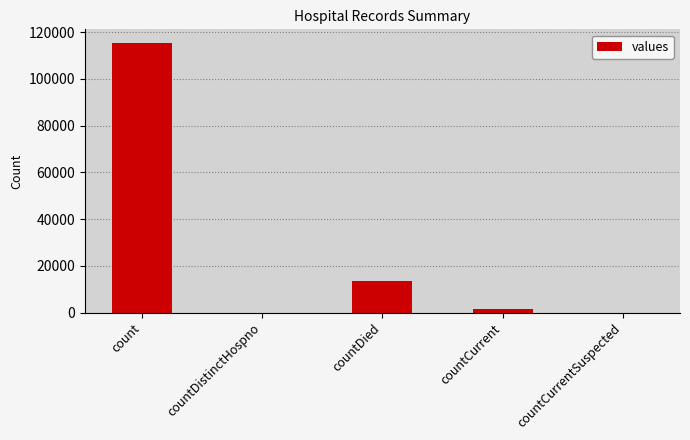

What is the maximum value shown in the chart?

115379